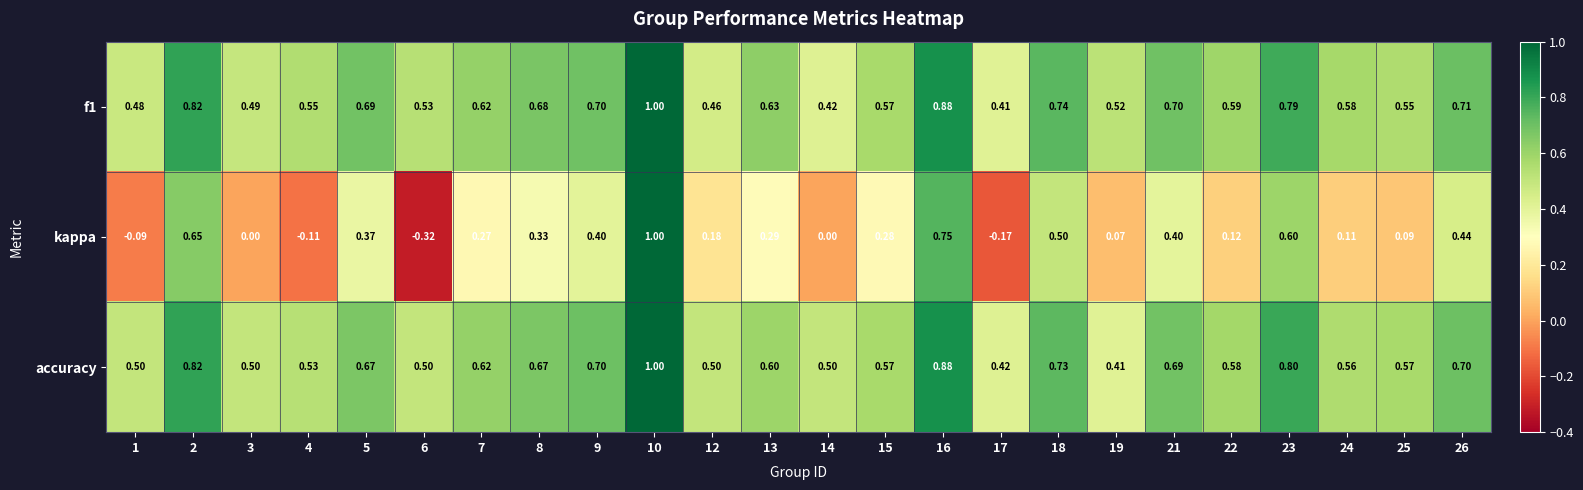

Is the value of accuracy at 9 greater than the value of kappa at 5?

Yes